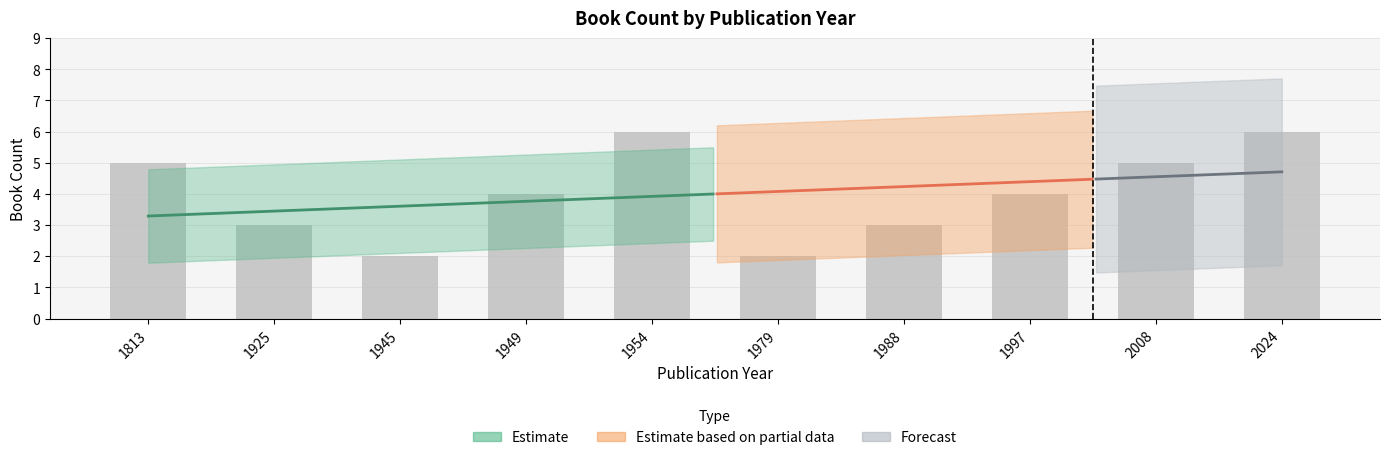

Where is the data nearest to the value 4?

1949